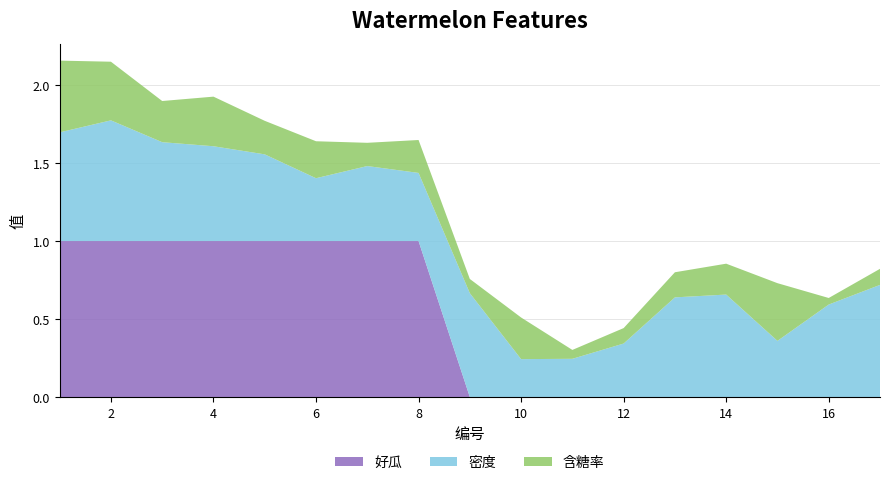

Reading left to right, extract all data points from this chart.

密度: 1=0.7	2=0.8	3=0.6	4=0.6	5=0.6	6=0.4	7=0.5	8=0.4	9=0.7	10=0.2	11=0.2	12=0.3	13=0.6	14=0.7	15=0.4	16=0.6	17=0.7
含糖率: 1=0.5	2=0.4	3=0.3	4=0.3	5=0.2	6=0.2	7=0.1	8=0.2	9=0.1	10=0.3	11=0.1	12=0.1	13=0.2	14=0.2	15=0.4	16=0.0	17=0.1
好瓜: 1=1.0	2=1.0	3=1.0	4=1.0	5=1.0	6=1.0	7=1.0	8=1.0	9=0.0	10=0.0	11=0.0	12=0.0	13=0.0	14=0.0	15=0.0	16=0.0	17=0.0